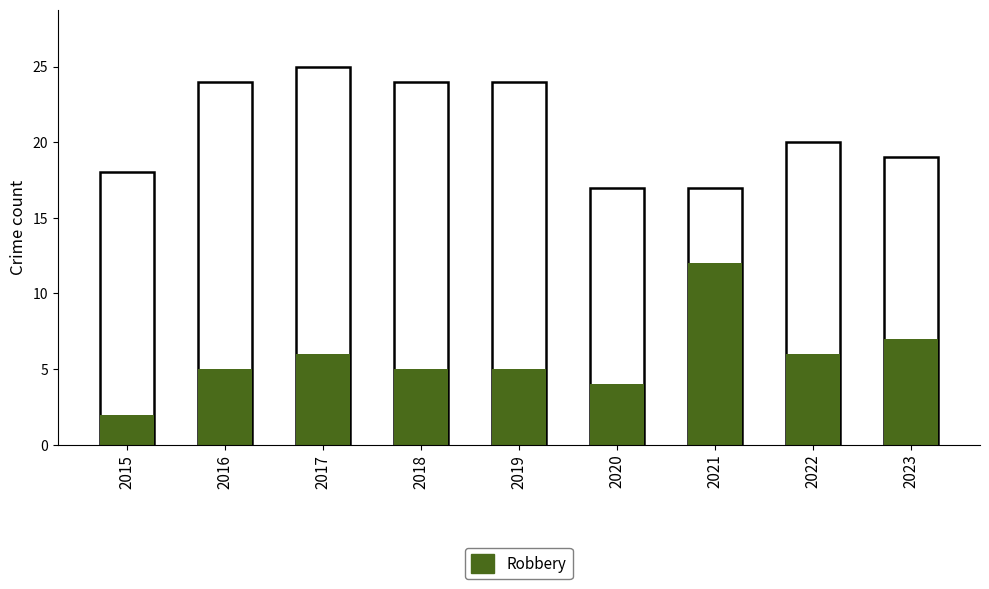

What is the maximum value shown in the chart?

25